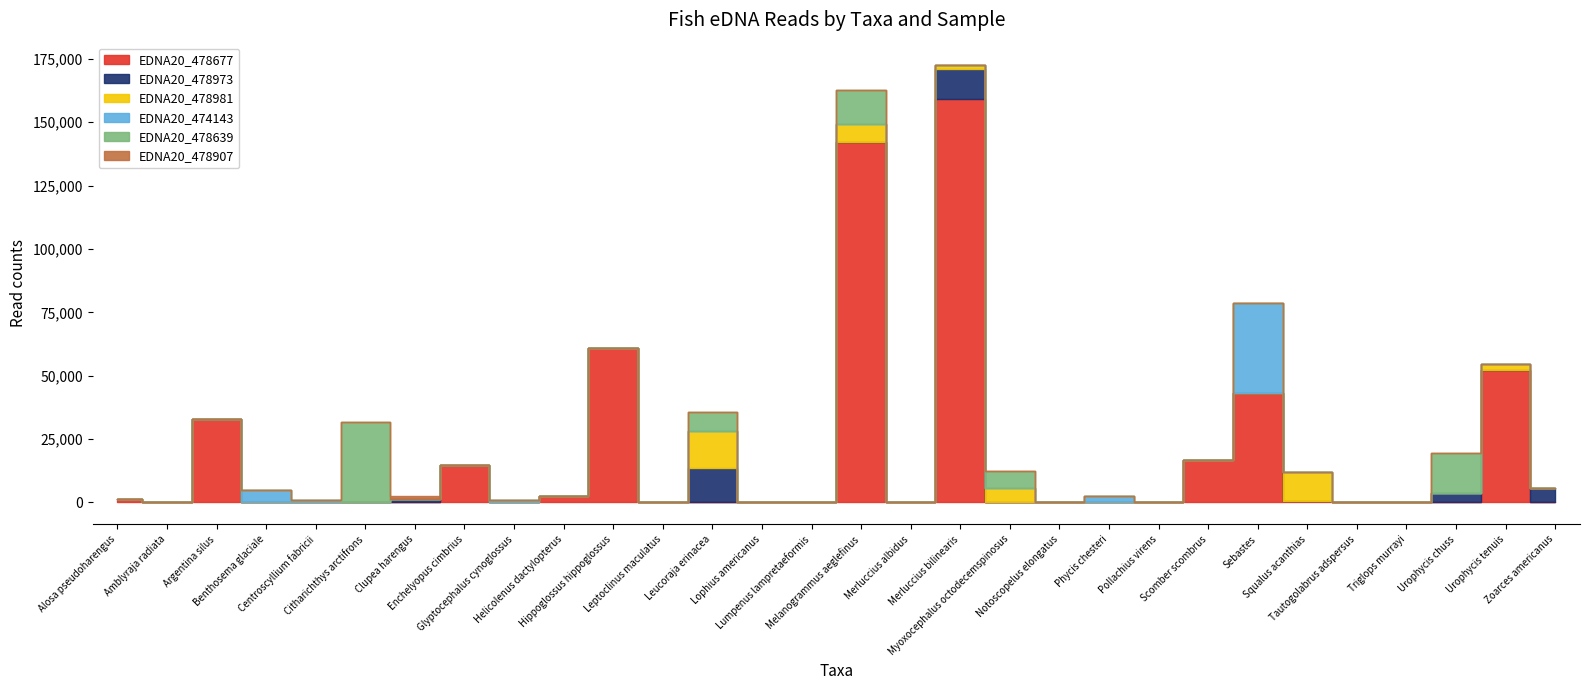

What is the label of the 24th point from the left?

Sebastes